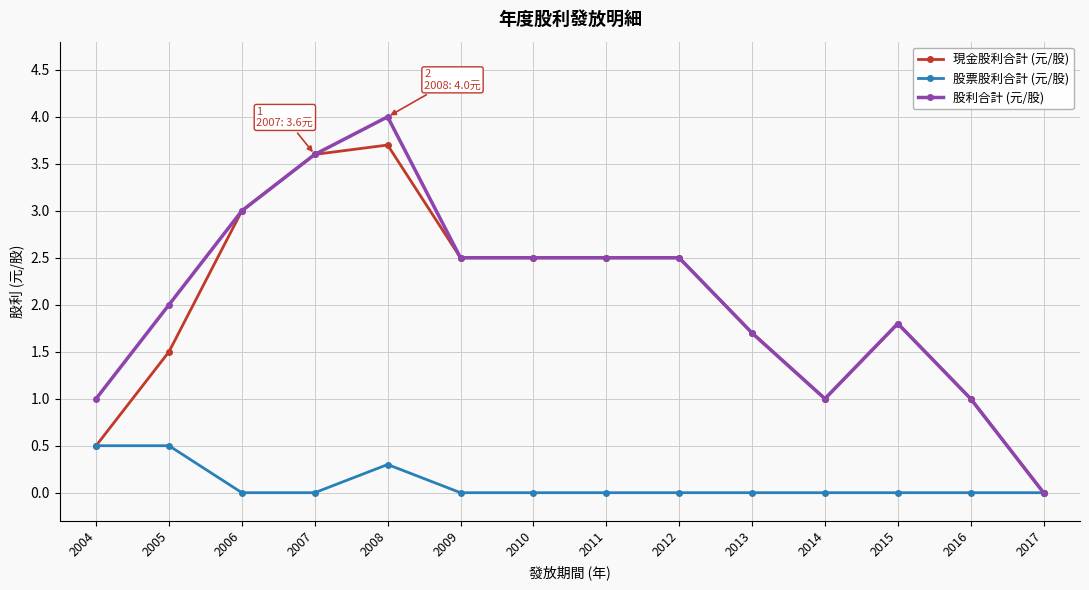

What is the maximum value shown in the chart?

4.0